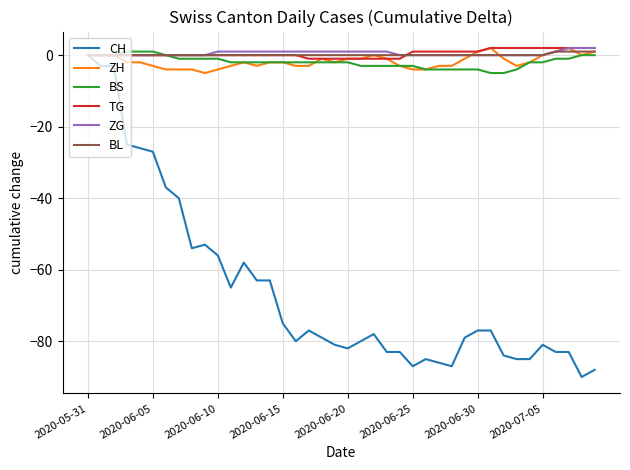

What is the minimum value shown in the chart?

-90